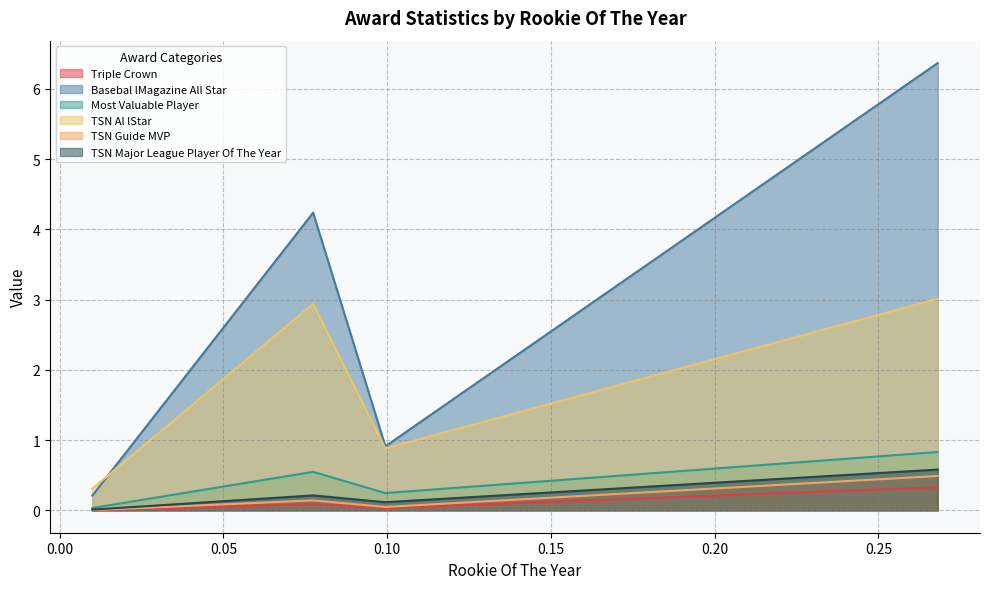

Reading left to right, what are all the values shown in this chart?

Triple Crown: 0.0	0.1	0.0	0.3
Basebal lMagazine All Star: 0.2	4.2	0.9	6.4
Most Valuable Player: 0.0	0.5	0.2	0.8
TSN Al lStar: 0.3	2.9	0.9	3.0
TSN Guide MVP: 0.0	0.1	0.0	0.5
TSN Major League Player Of The Year: 0.0	0.2	0.1	0.6